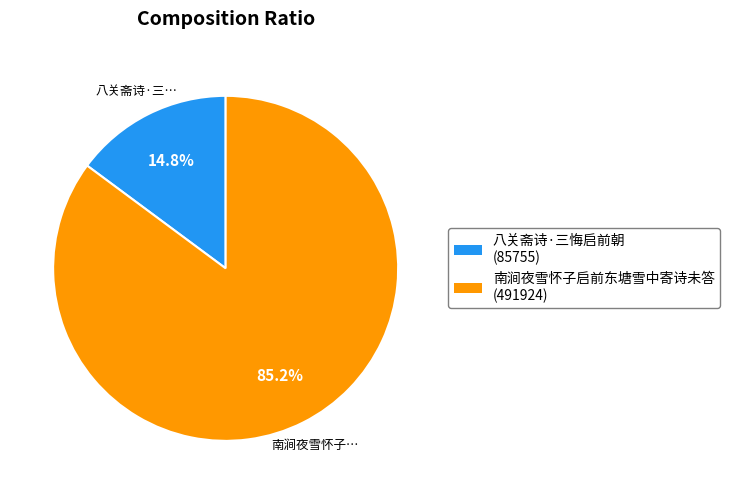

The 八关斋诗·三悔启前朝 slice represents 15% of the pie. True or false?

True